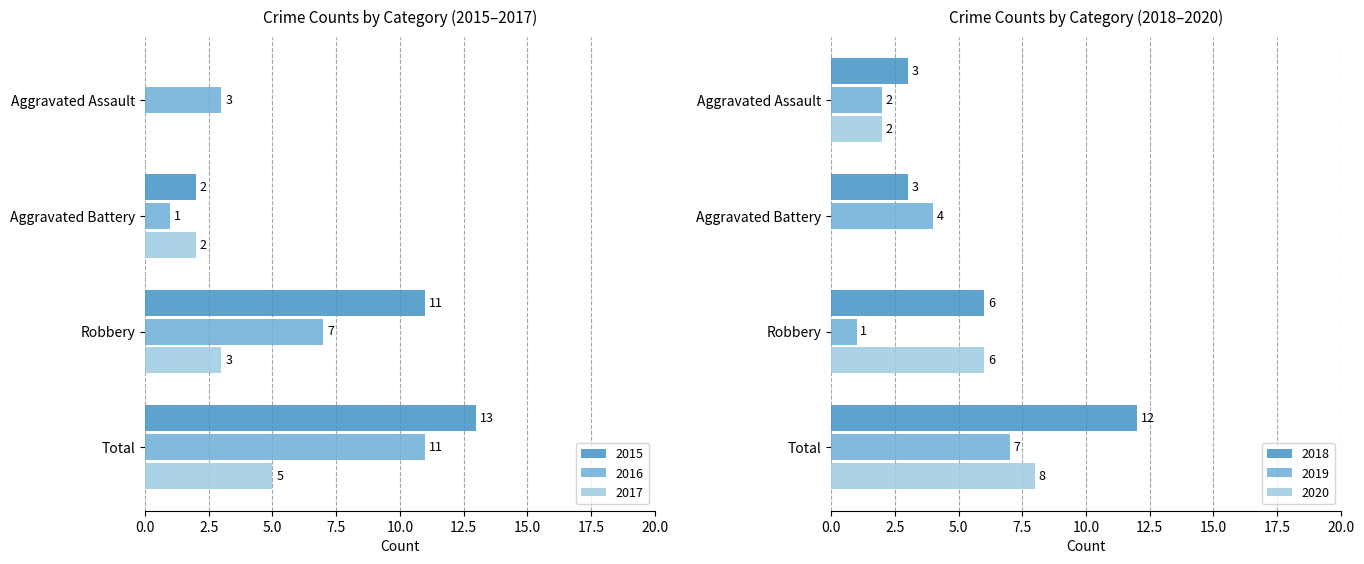

What is the greatest value displayed?

13